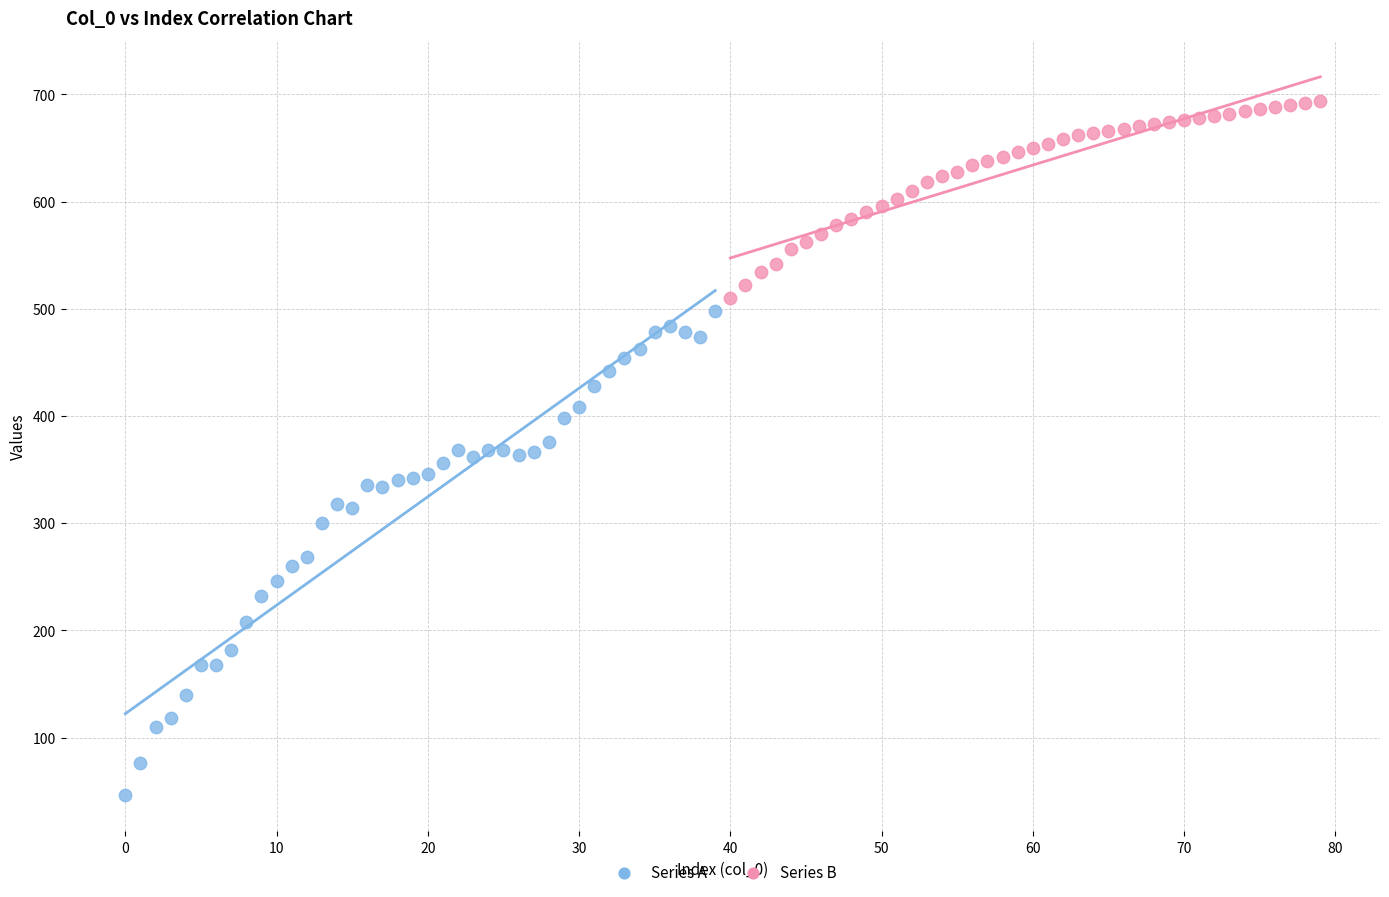

Which series reaches the maximum Y coordinate?

Series B